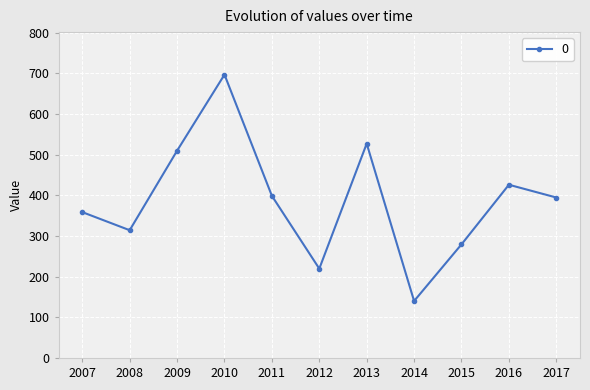

What is the sum of the values at 2008 and 2007?

673.0